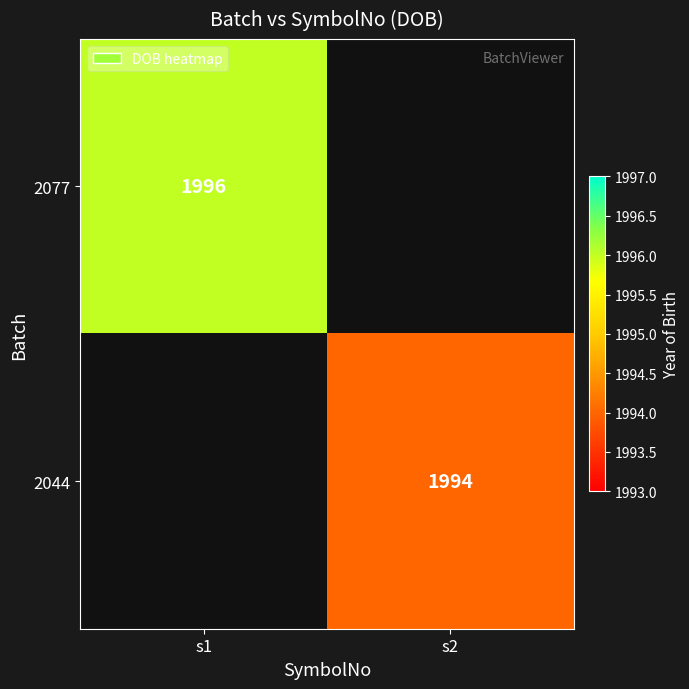

At how many categories does at least one series exceed 1995?

1